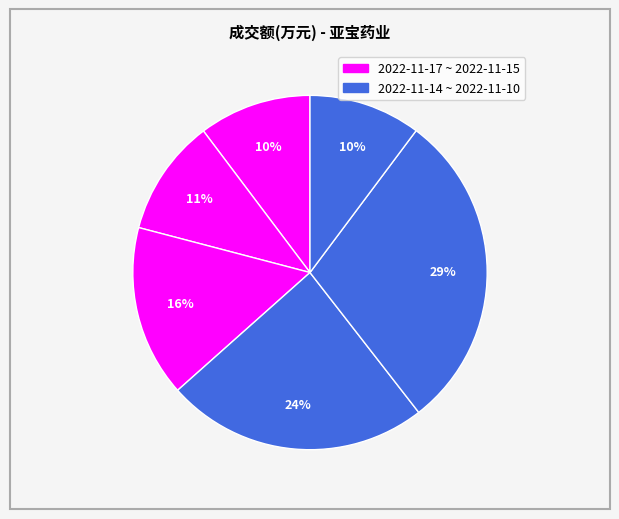

Is there any slice that represents more than half of the pie?

No